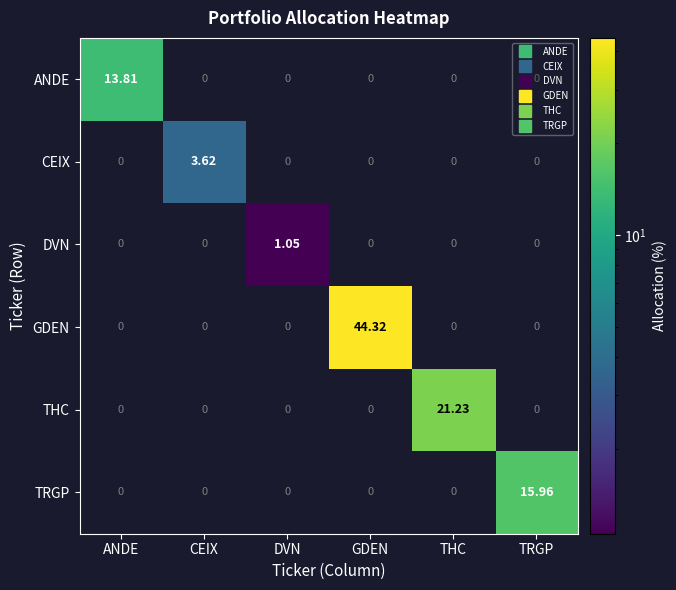

At which category is the sum across all series the highest?

GDEN